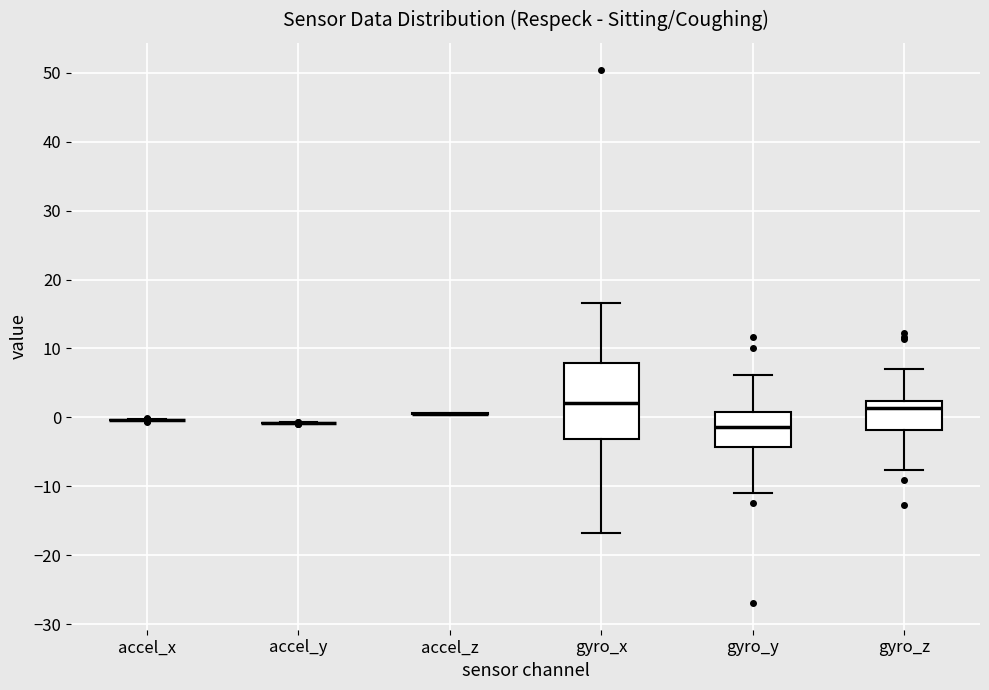

Reading left to right, read every box against the y-axis: the position of its median line, the range the box covers, and the ends of its whiskers. The values are not printed on the chart, so give them approximately, as read against the axis.

accel_x: box collapsed to a line at 0, whiskers 0 to 0
accel_y: box collapsed to a line at -1, whiskers -1 to -1
accel_z: box collapsed to a line at 1, whiskers 0 to 1
gyro_x: median 2, box -3 to 8, whiskers -17 to 17
gyro_y: median -1, box -4 to 1, whiskers -11 to 6
gyro_z: median 1, box -2 to 2, whiskers -8 to 7